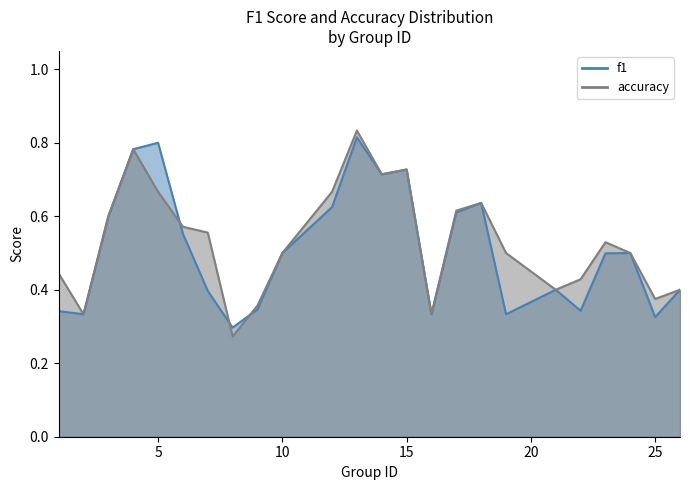

The accuracy series shows 0.3 at 24. True or false?

False